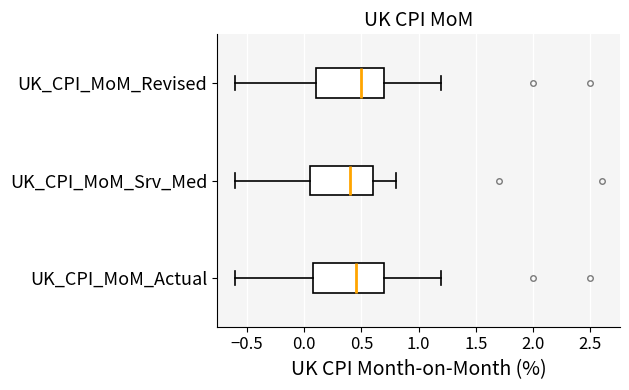

Reading bottom to top, read every box against the x-axis: the position of its median line, the range the box covers, and the ends of its whiskers. The values are not printed on the chart, so give them approximately, as read against the axis.

UK_CPI_MoM_Actual: median 0.45, box 0.10 to 0.70, whiskers -0.60 to 1.20
UK_CPI_MoM_Srv_Med: median 0.40, box 0.05 to 0.60, whiskers -0.60 to 0.80
UK_CPI_MoM_Revised: median 0.50, box 0.10 to 0.70, whiskers -0.60 to 1.20